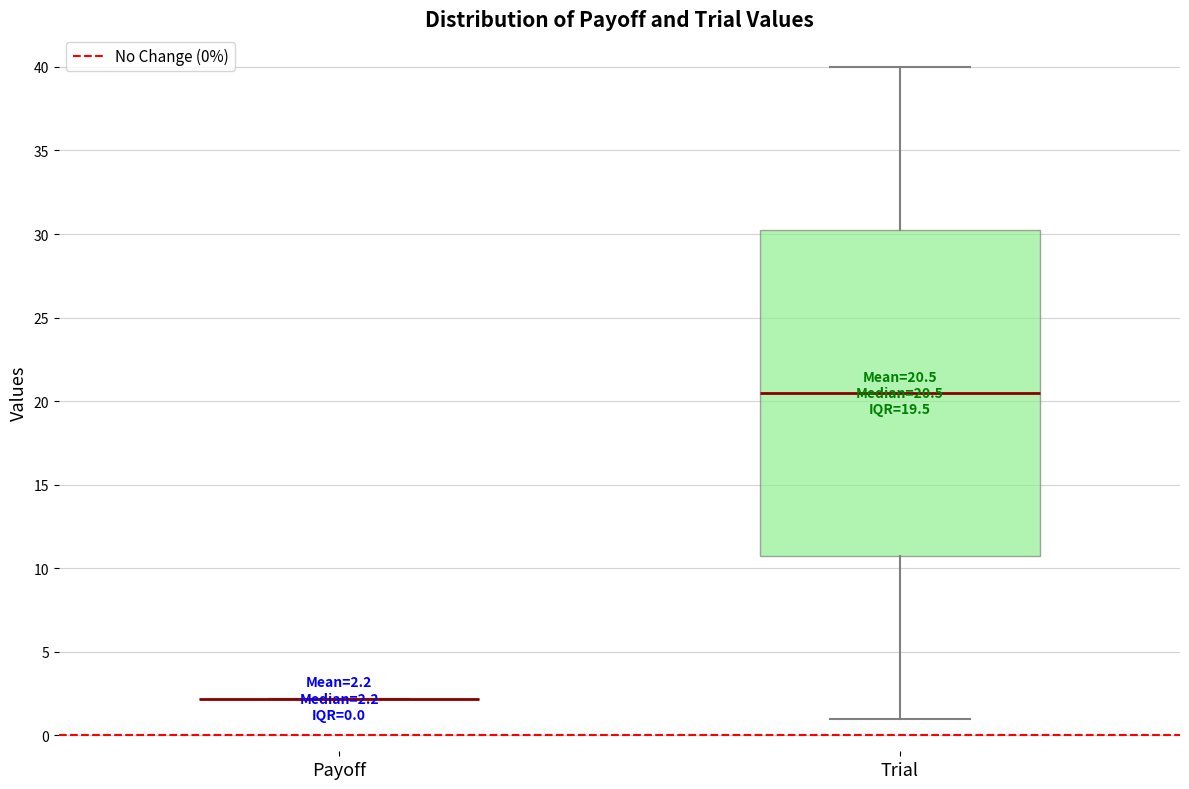

Comparing the boxes themselves (not the whiskers), which one is the tallest?

Trial